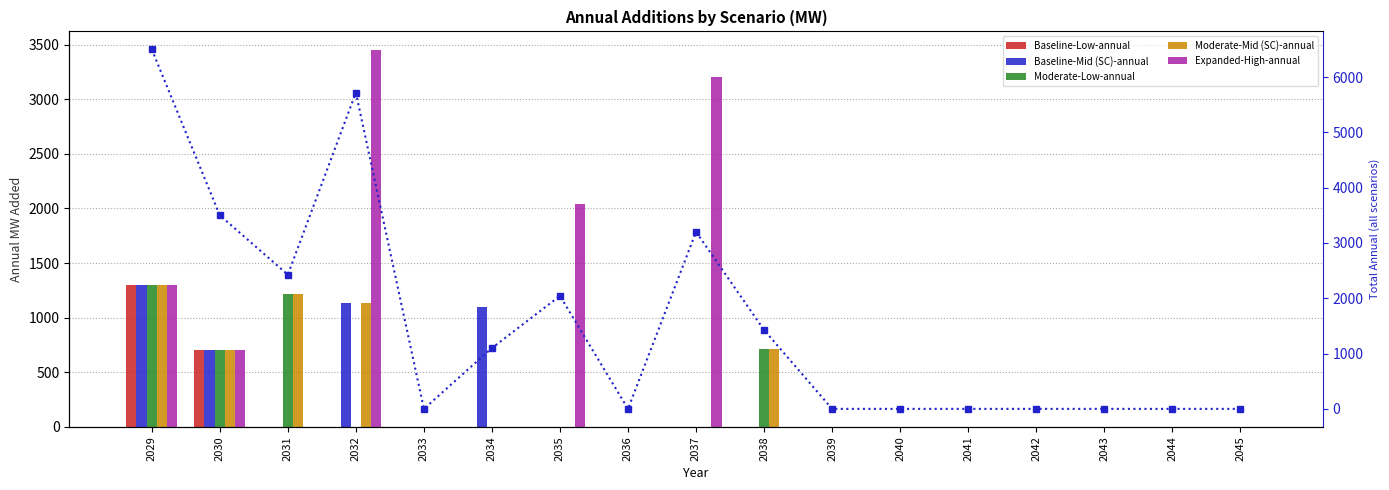

Which series has the largest total across all categories?

Total annual (all scenarios)